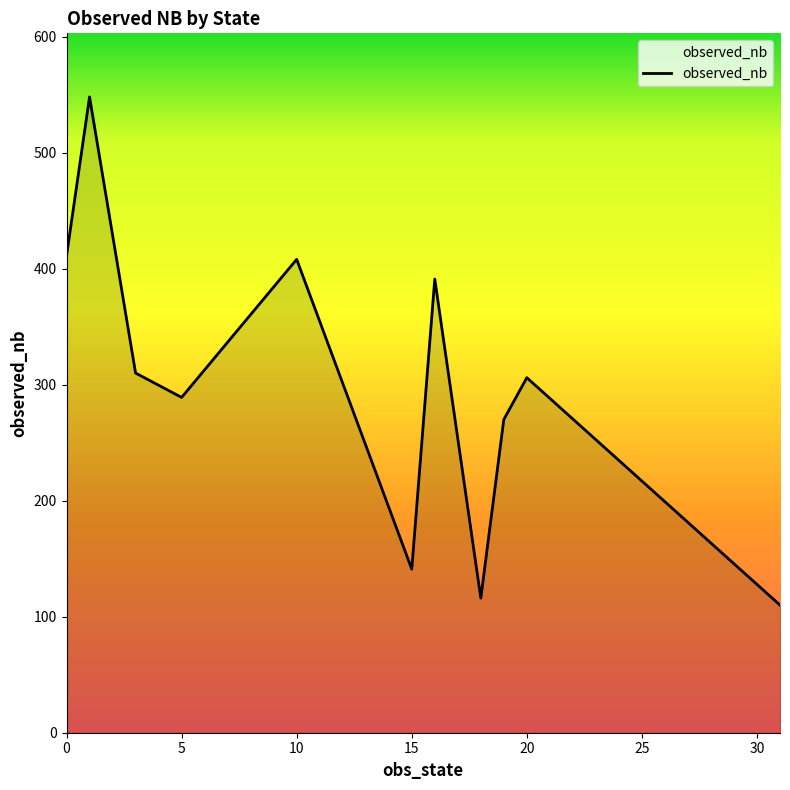

Does the chart have visible grid lines?

No